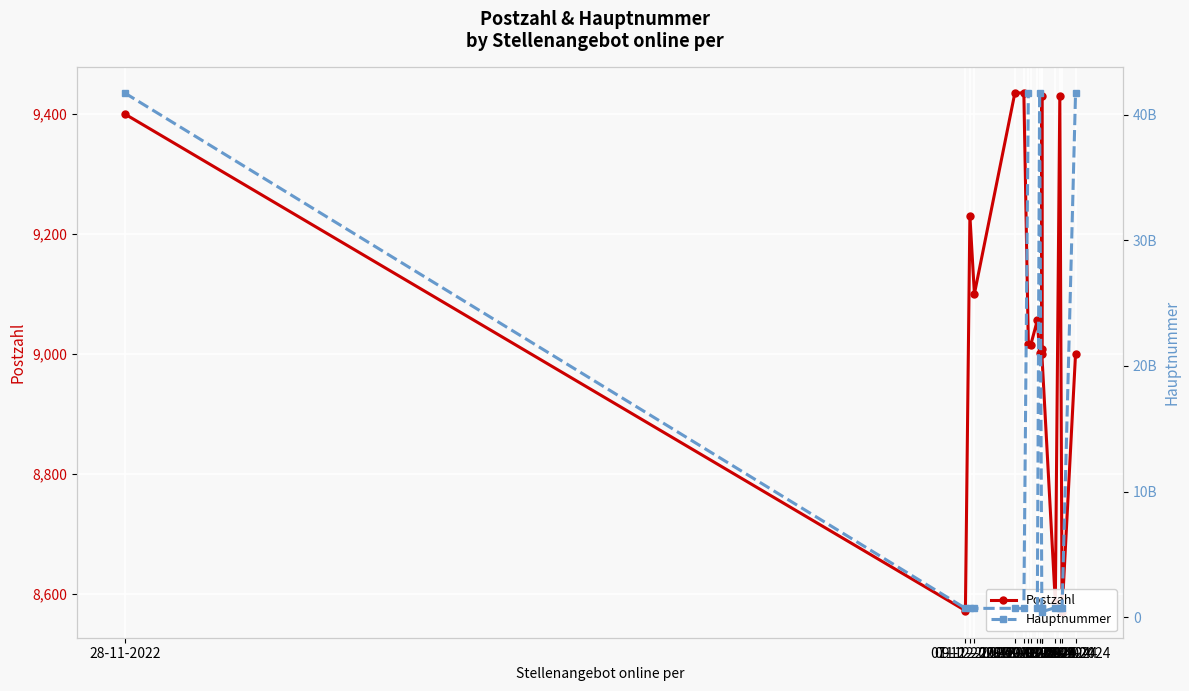

What are all the series names shown in the legend?

Postzahl, Hauptnummer